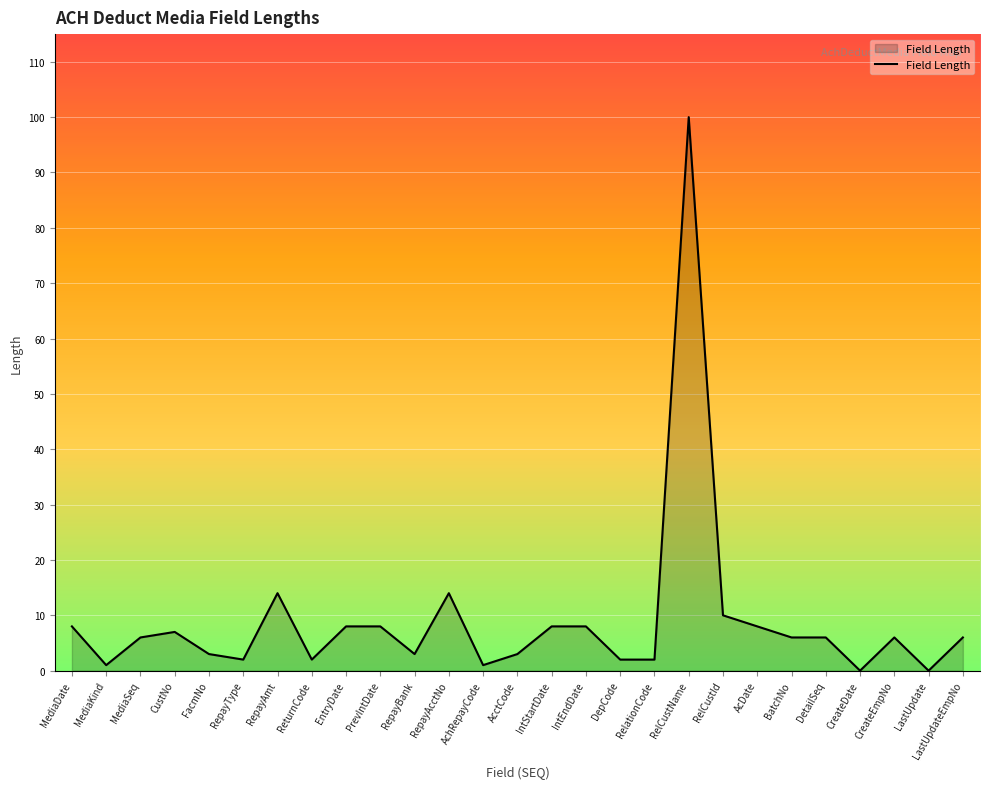

What is the difference between the maximum and minimum values?

100